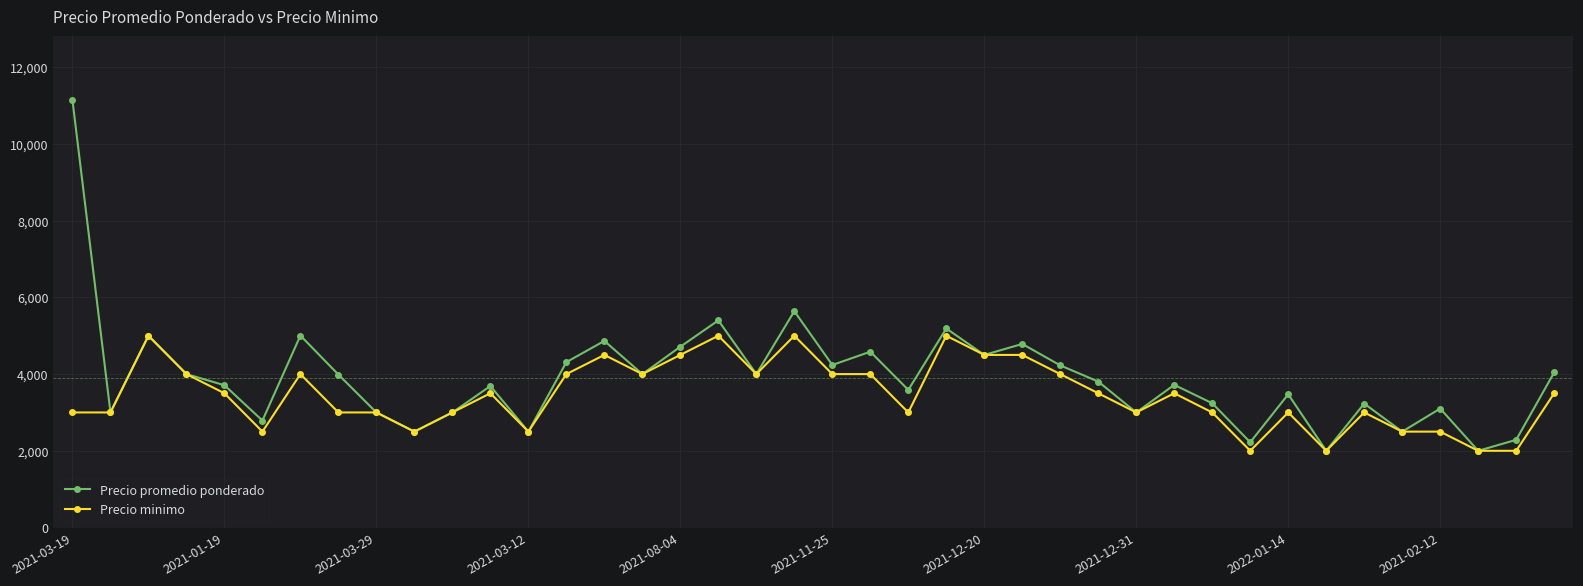

What is the maximum value for Precio promedio ponderado?

11139